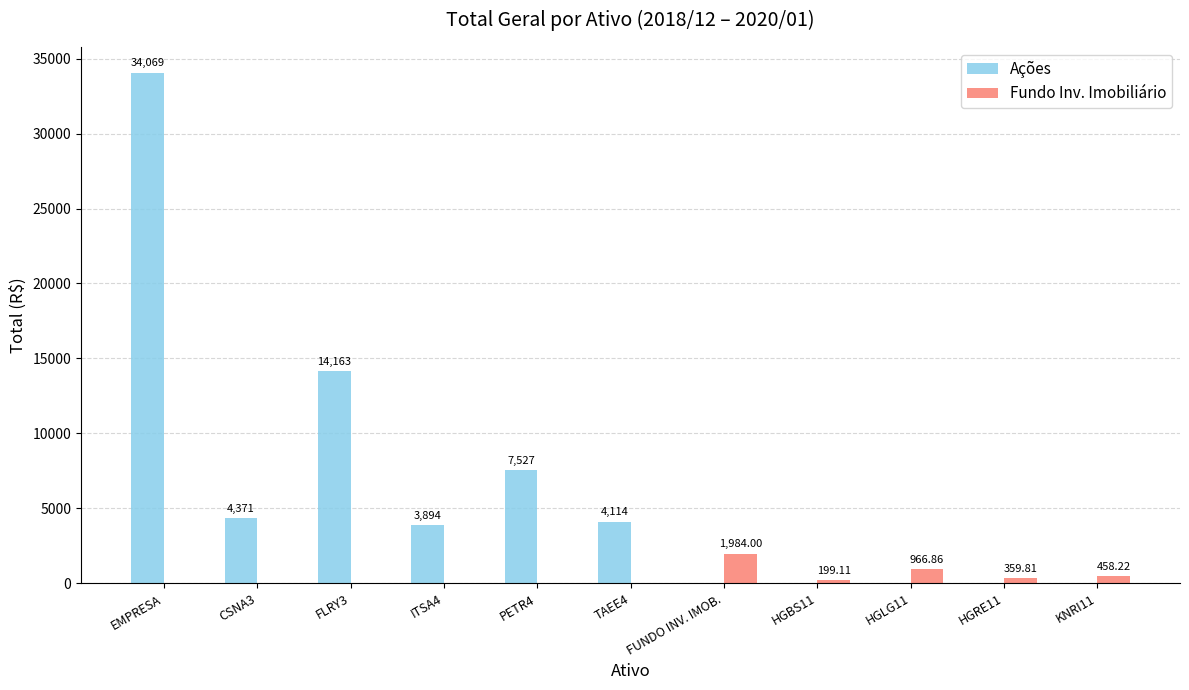

Between FLRY3 and HGRE11, which series saw the biggest shift?

Ações